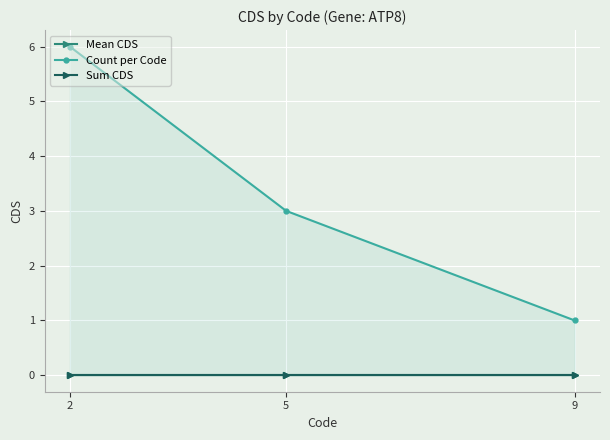

What is the greatest value displayed?

6